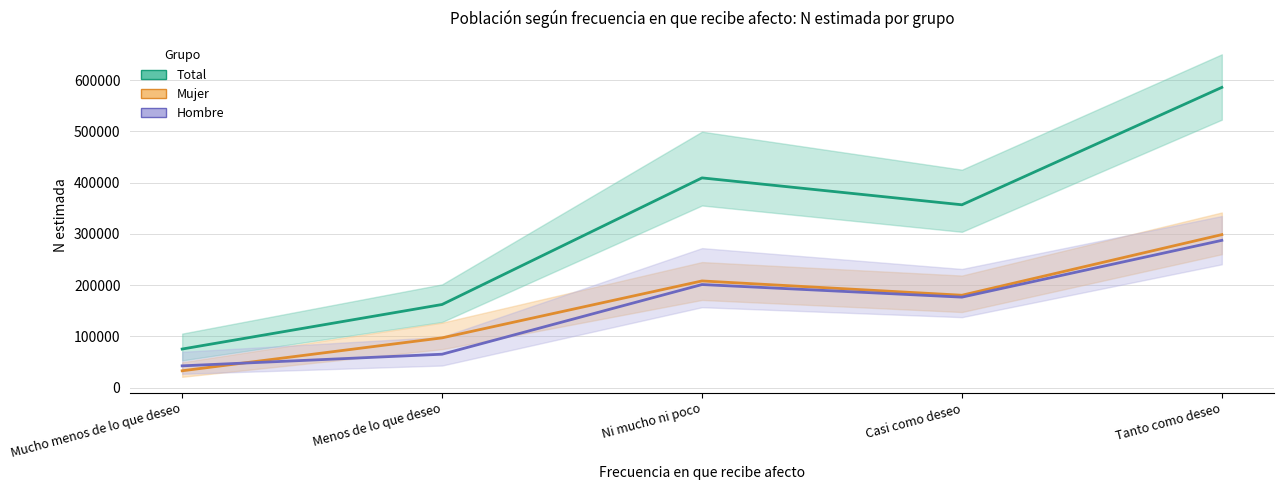

How many data points in Hombre are above 176489?

2